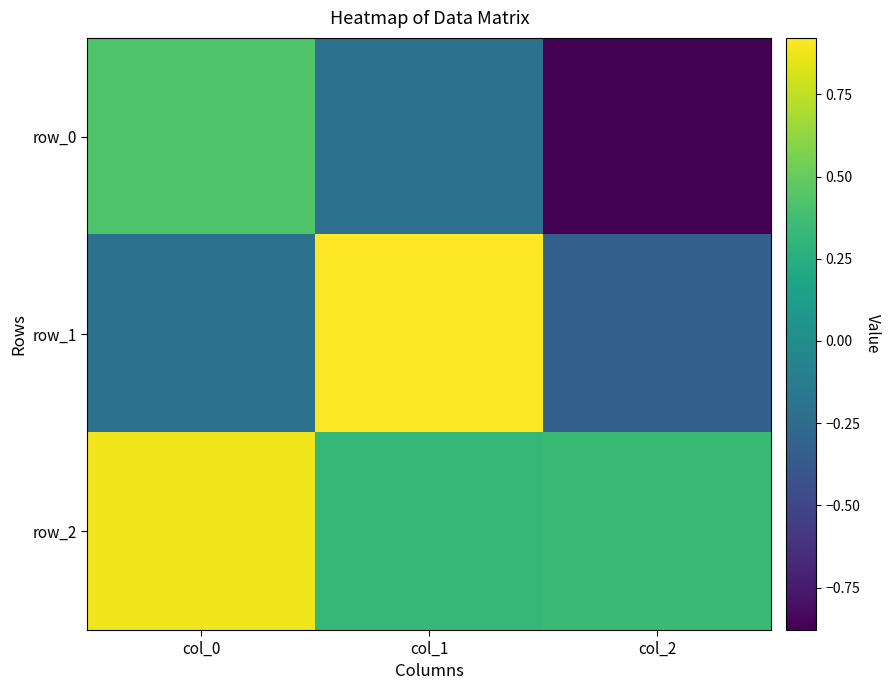

True or false: row_1 has a value of -0.1 at col_0.

False